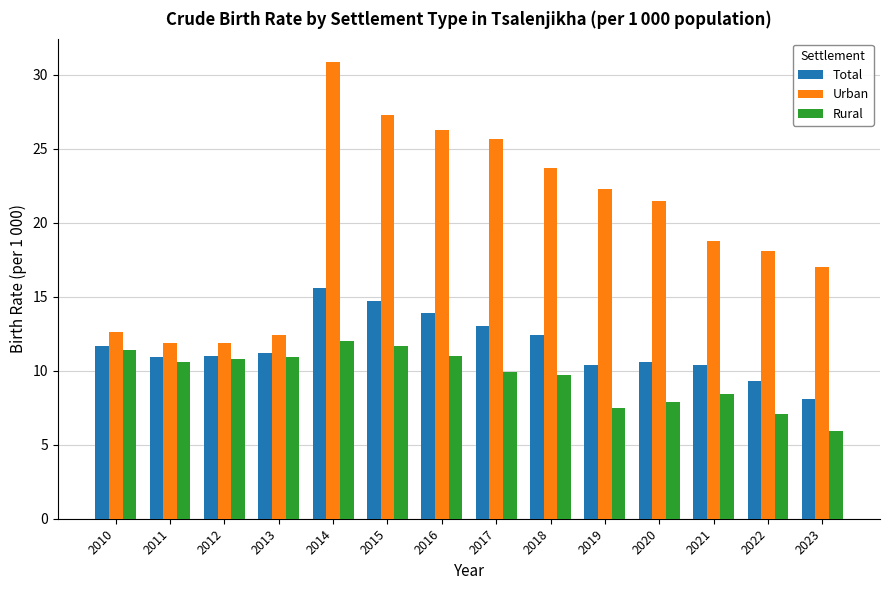

What is the sum of all Rural values?

134.8